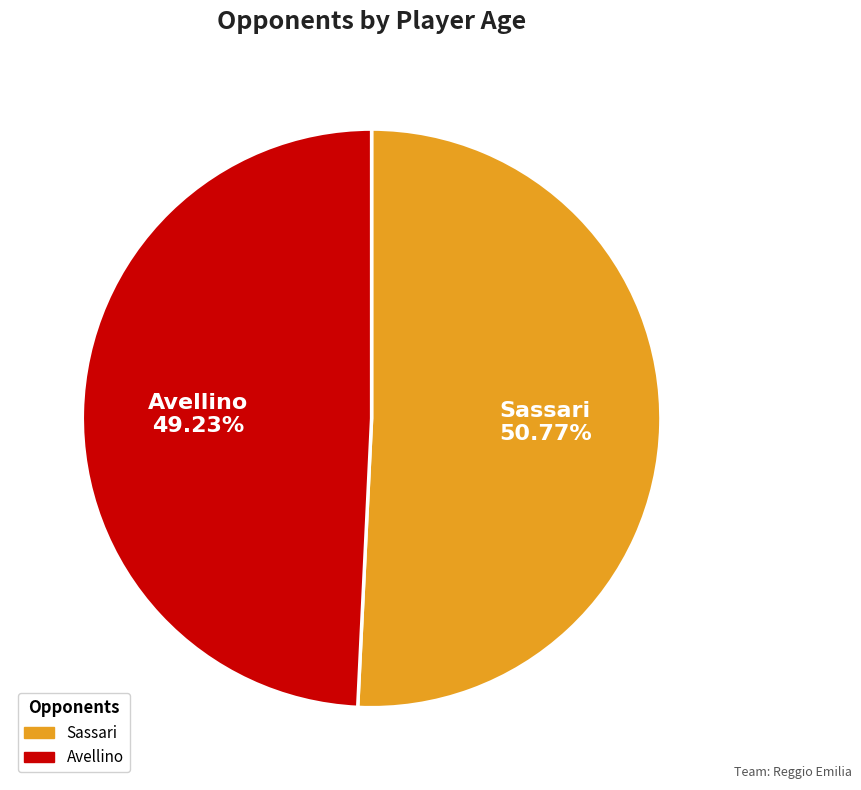

Which category has the biggest portion of the pie?

Sassari